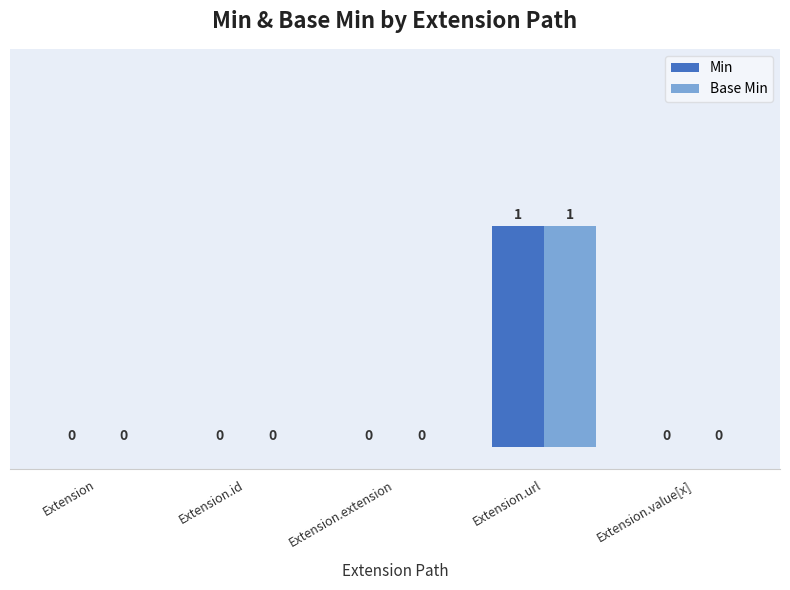

How many series are shown in this chart?

2